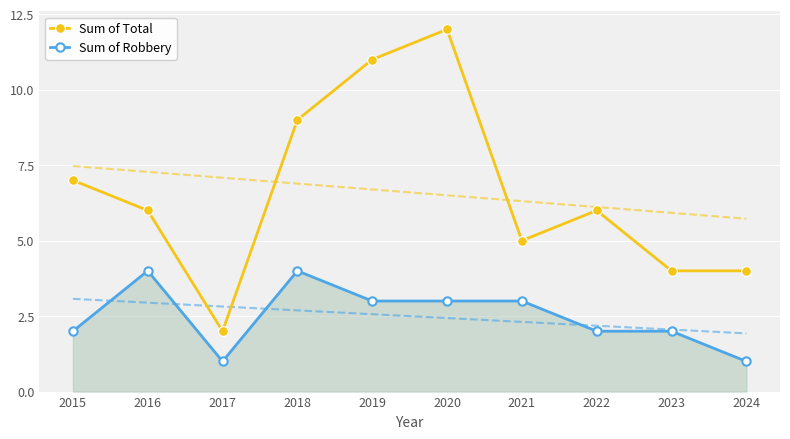

Is the value of Sum of Robbery at 2021 greater than the value of Sum of Total at 2016?

No